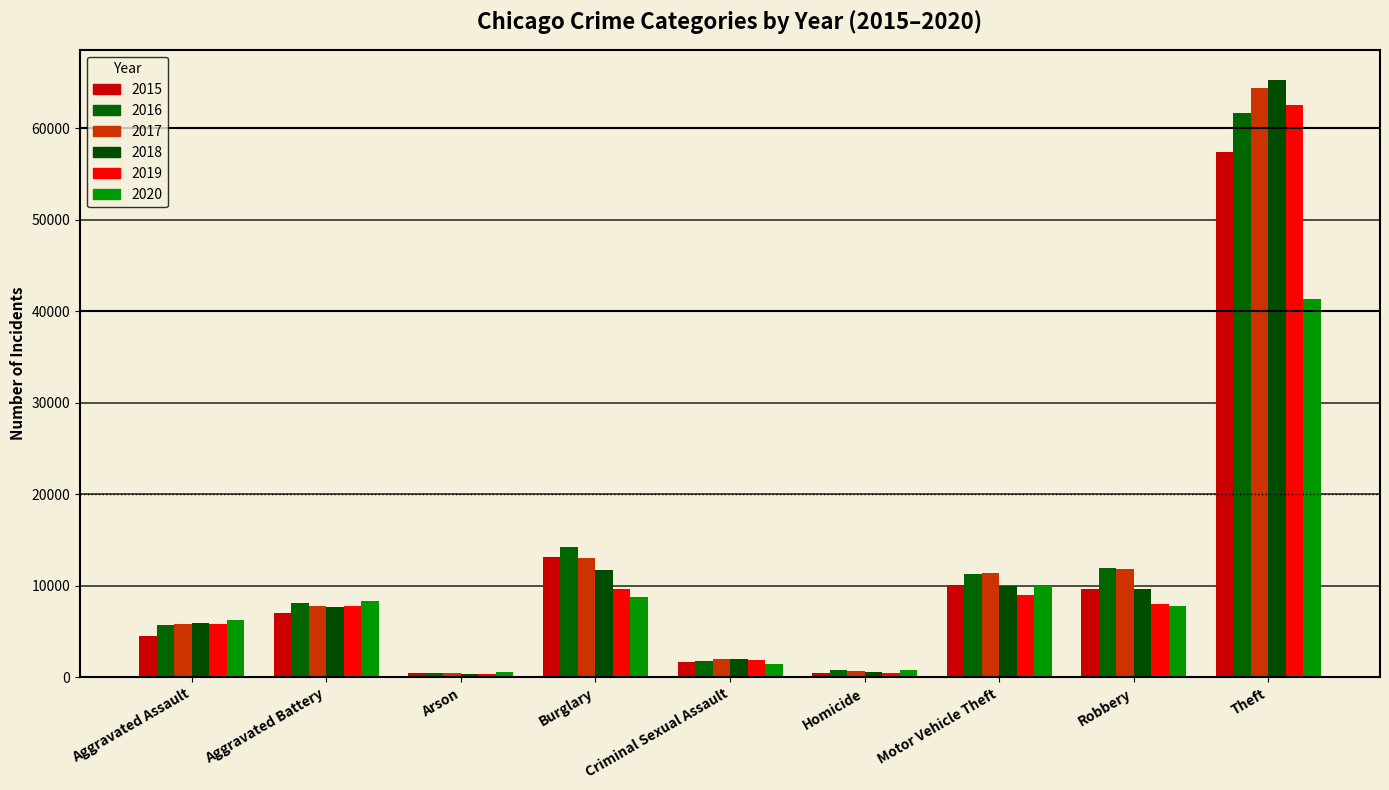

Are the bars horizontal?

No